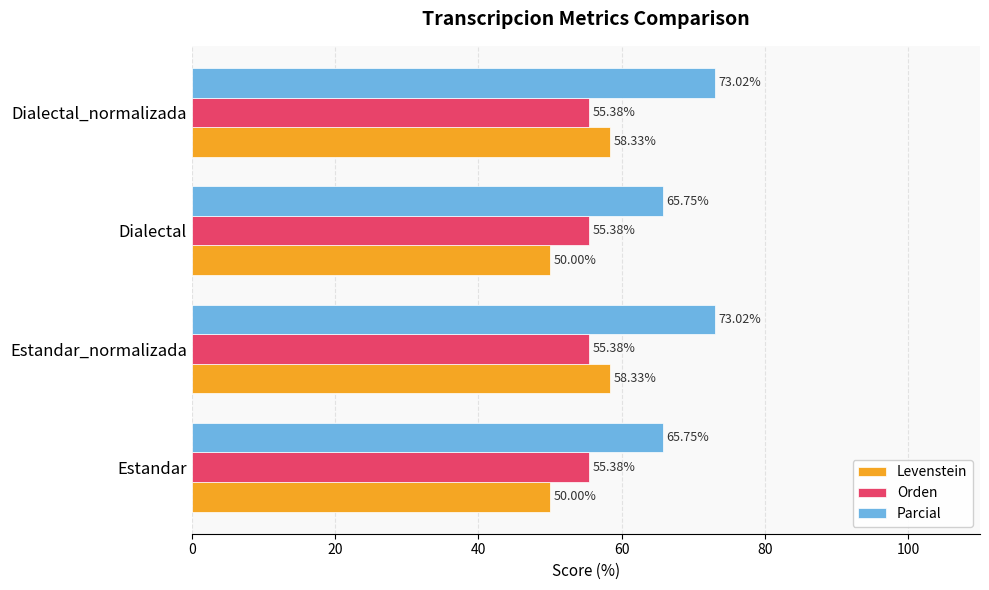

What is the smallest value displayed?

50.0